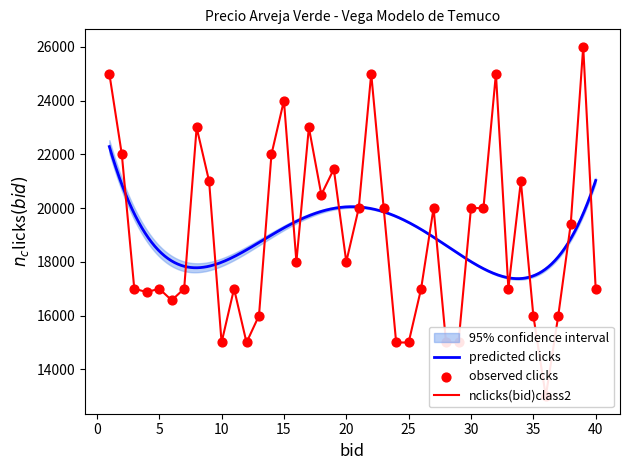

At how many categories does at least one series exceed 24932?

4